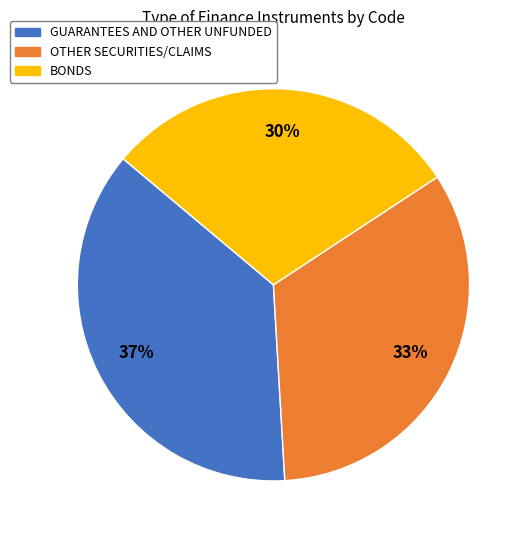

Which category has the biggest portion of the pie?

GUARANTEES AND OTHER UNFUNDED